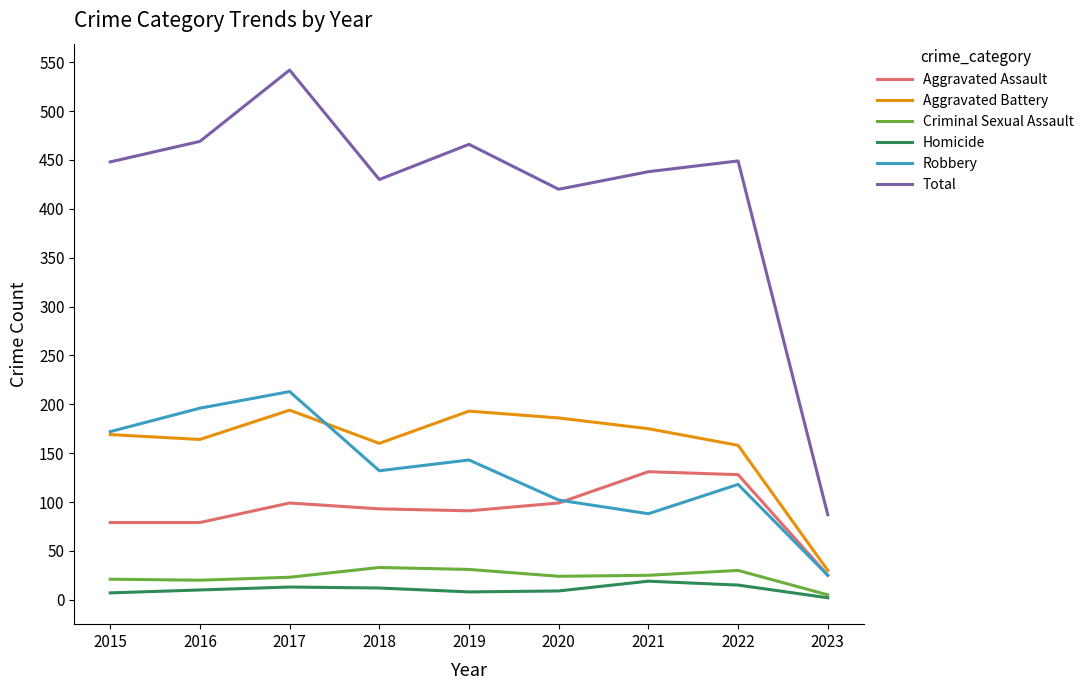

True or false: Aggravated Battery and Aggravated Assault cross at least once.

False